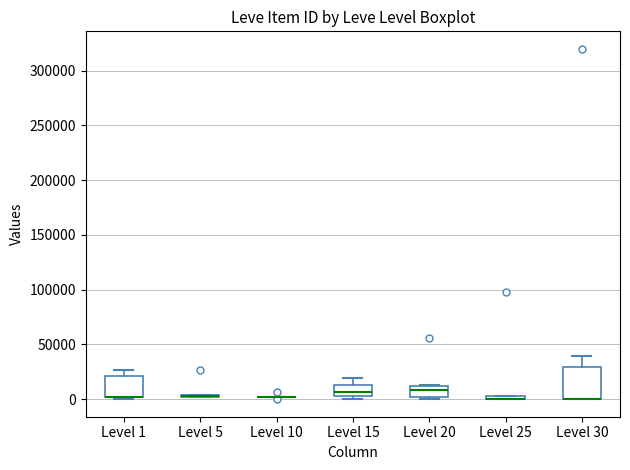

Which box is the tallest, from its lower edge to its upper edge?

Level 30